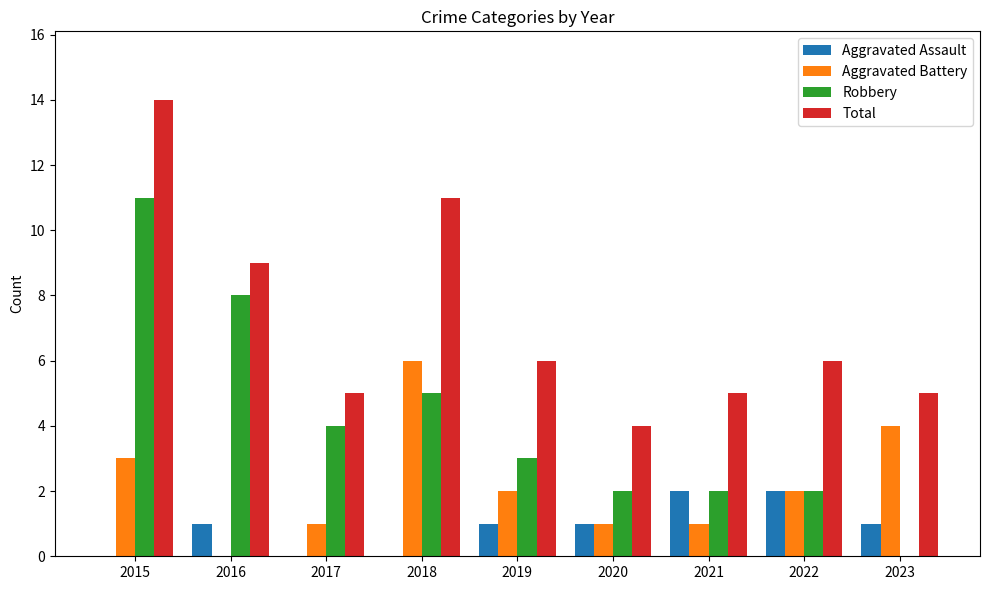

The value of Robbery at 2021 is 1. True or false?

False